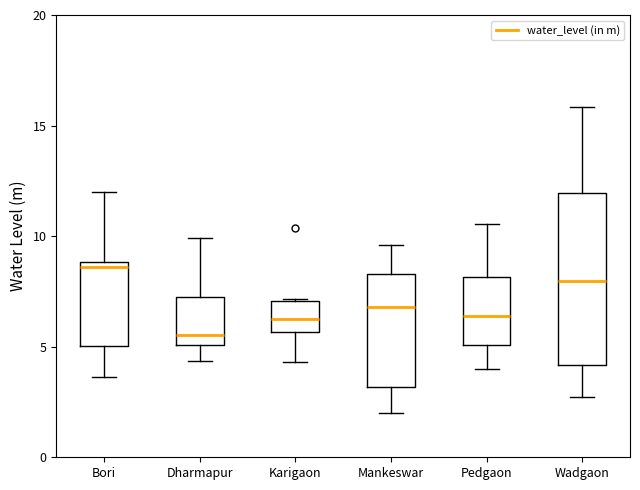

Which box has the highest median line?

Bori